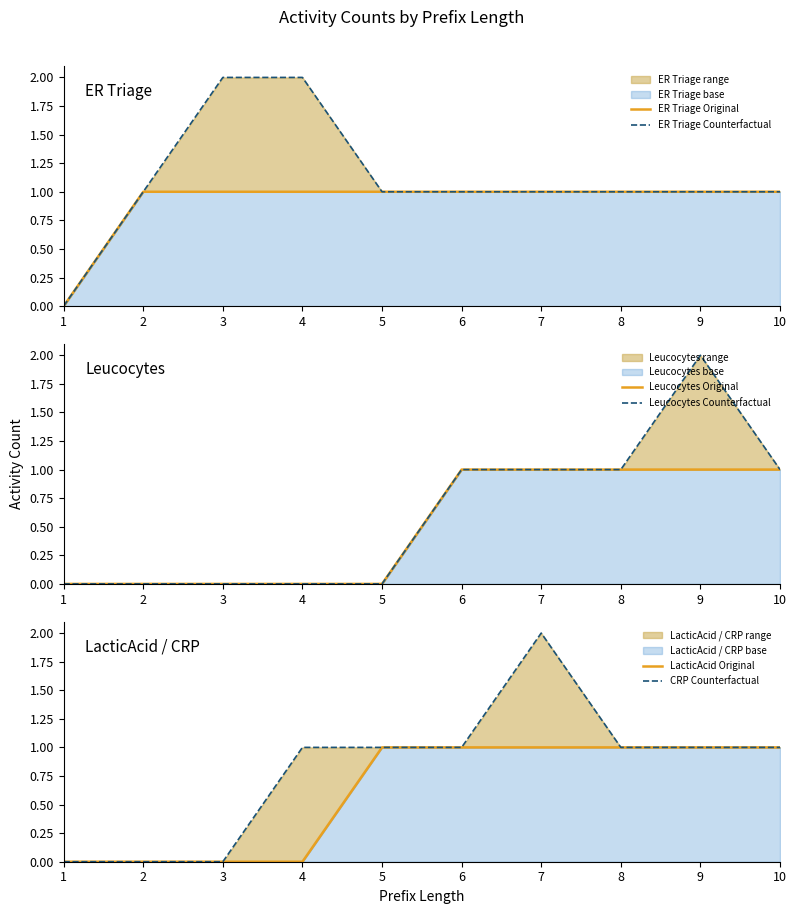

Which category has the lowest value in the CRP Counterfactual series?

1